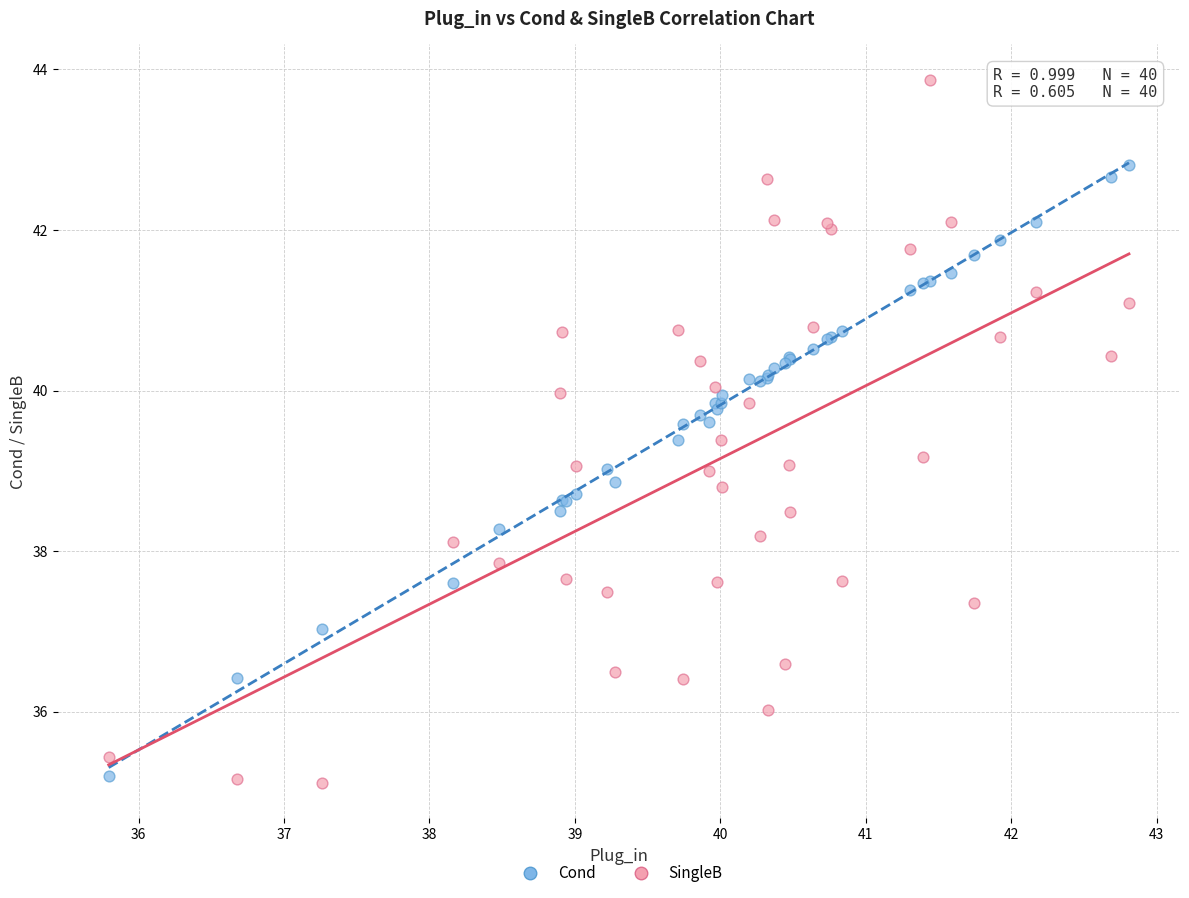

Which series contains the lowest Y value?

SingleB